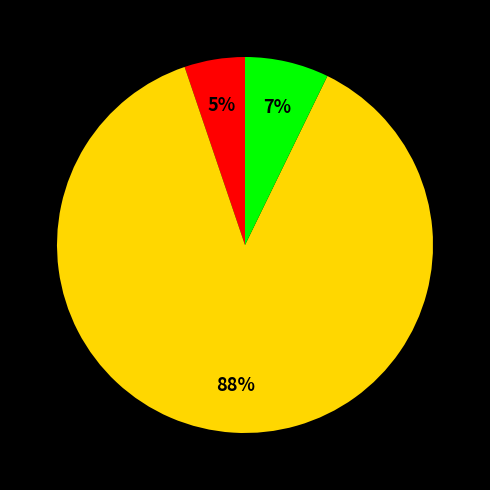

Is there any slice that represents more than half of the pie?

Yes